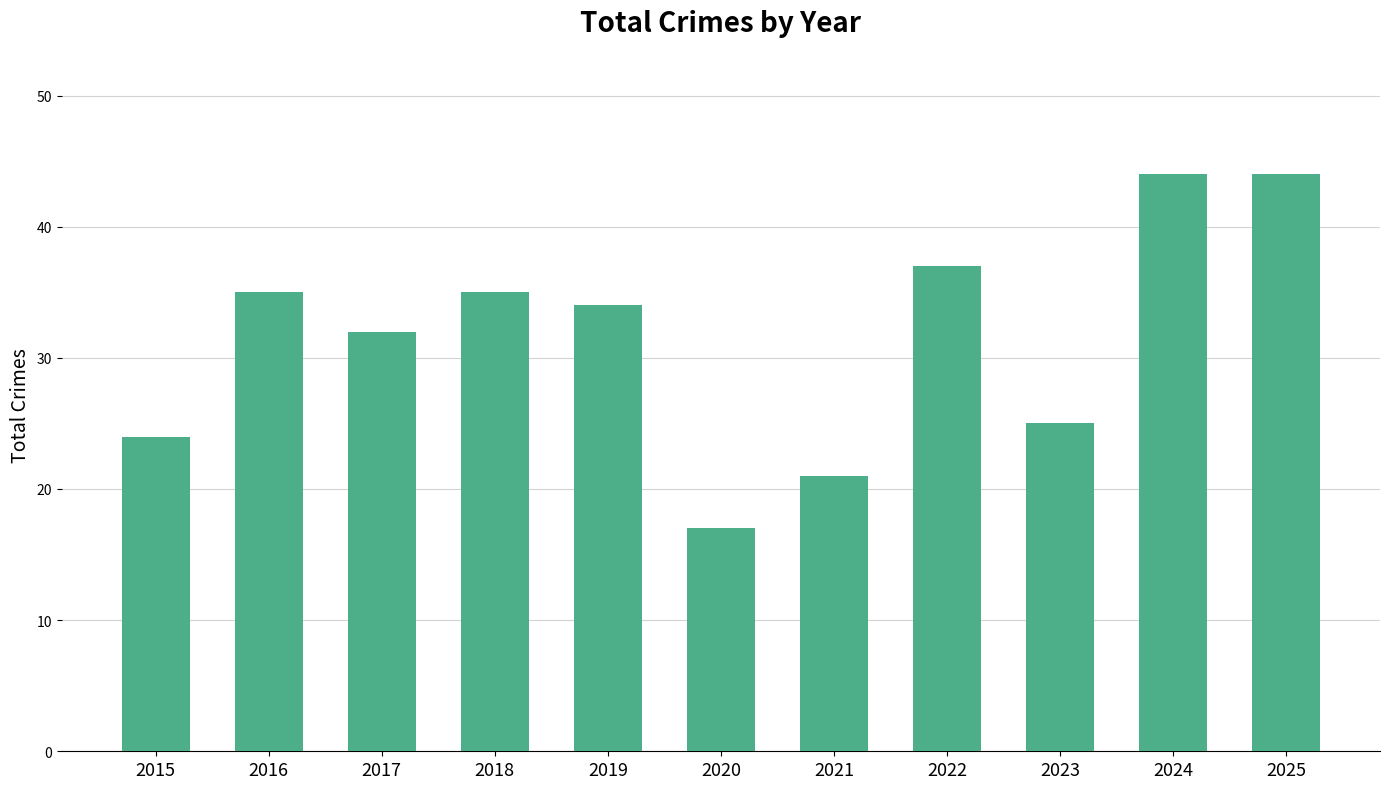

At which category does the chart reach its minimum across all series?

2020